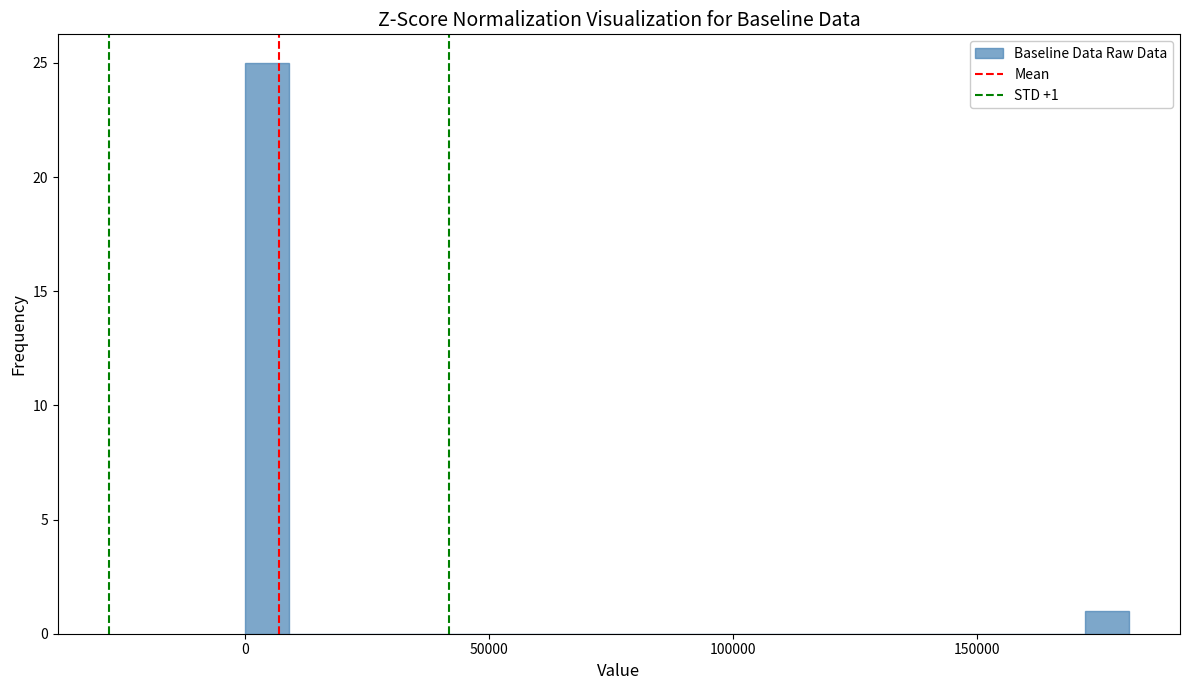

Read against the x-axis, roughly where is the centre of the tallest bar?

5000